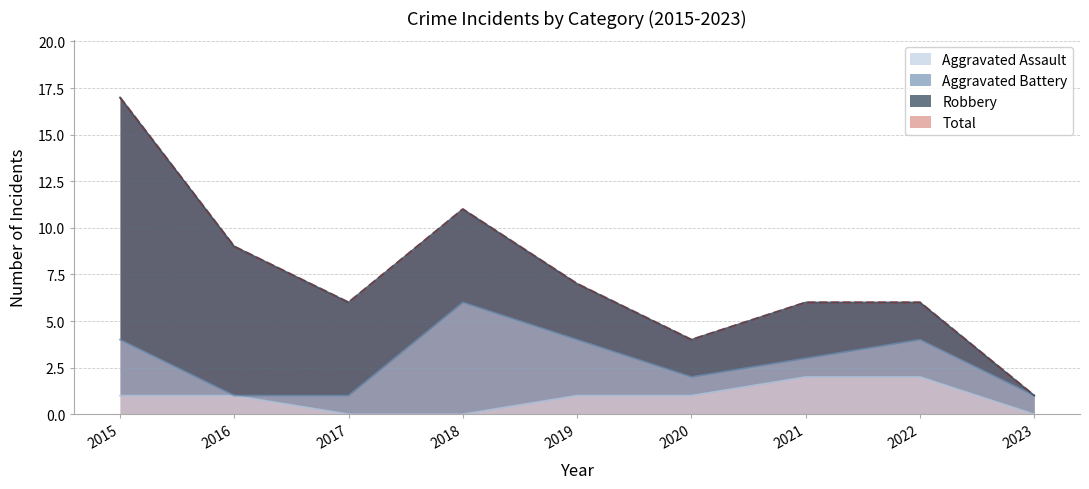

The value of Total at 2015 is 17. True or false?

True